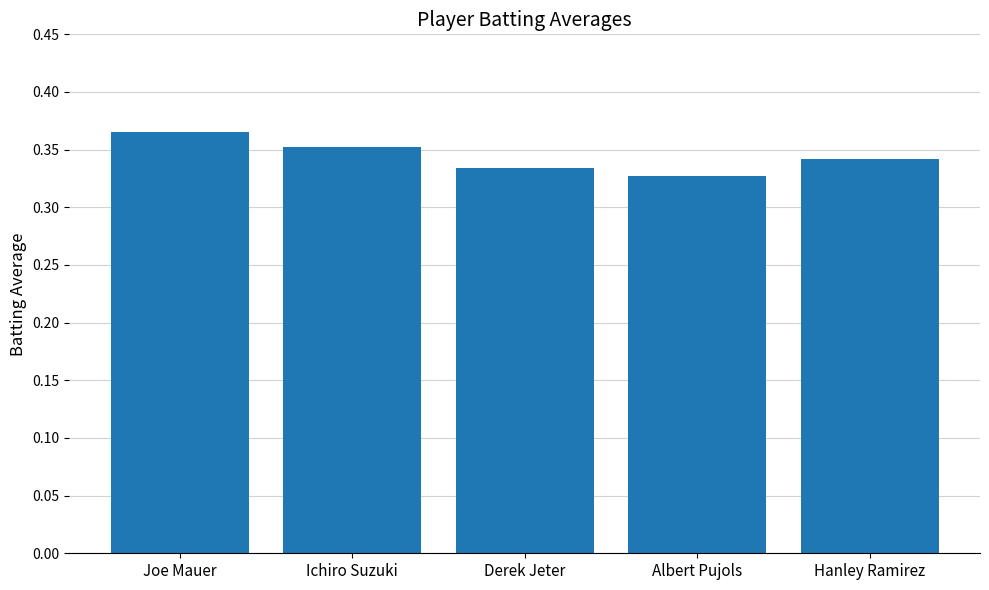

Count the values in the range 0 to 1.

5